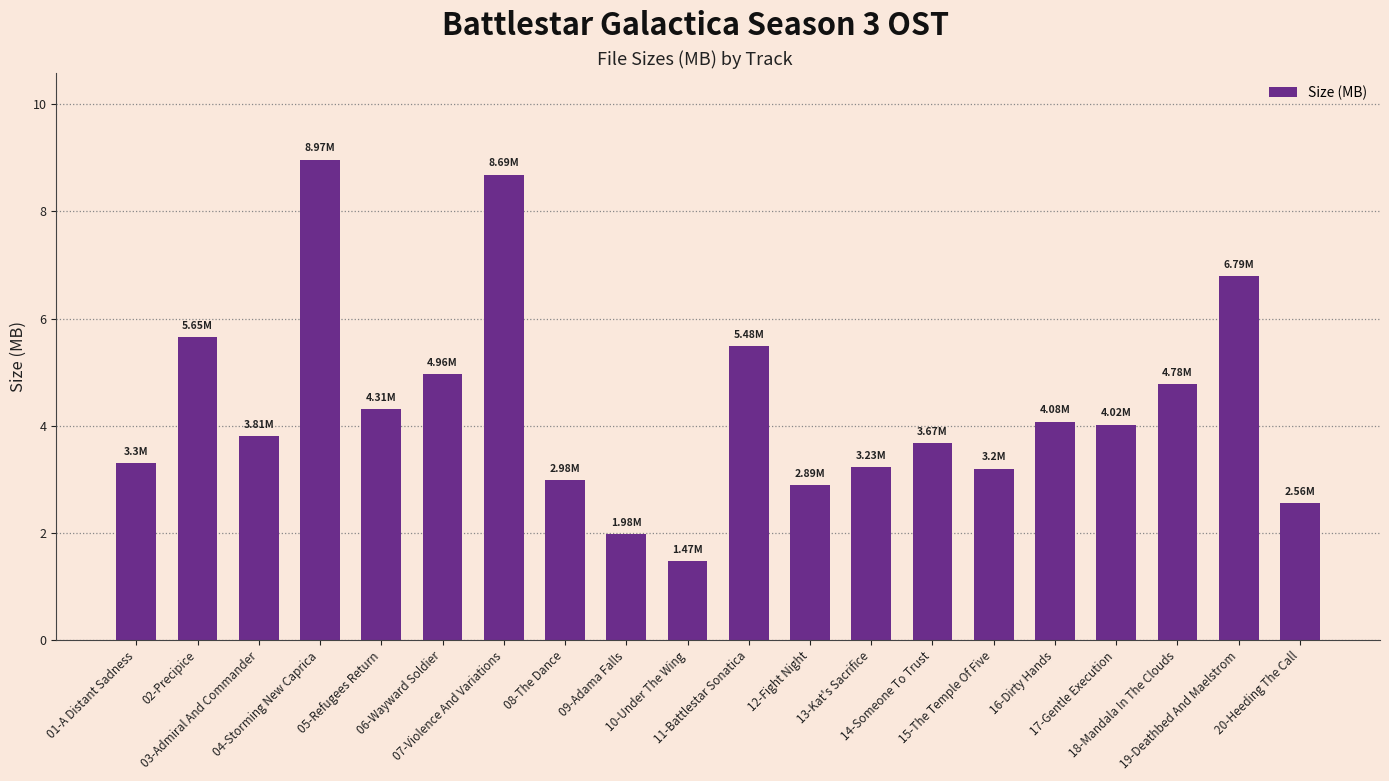

Reading right to left, transcribe all the data shown in this chart.

20-Heeding The Call=2.6	19-Deathbed And Maelstrom=6.8	18-Mandala In The Clouds=4.8	17-Gentle Execution=4.0	16-Dirty Hands=4.1	15-The Temple Of Five=3.2	14-Someone To Trust=3.7	13-Kat's Sacrifice=3.2	12-Fight Night=2.9	11-Battlestar Sonatica=5.5	10-Under The Wing=1.5	09-Adama Falls=2.0	08-The Dance=3.0	07-Violence And Variations=8.7	06-Wayward Soldier=5.0	05-Refugees Return=4.3	04-Storming New Caprica=9.0	03-Admiral And Commander=3.8	02-Precipice=5.7	01-A Distant Sadness=3.3